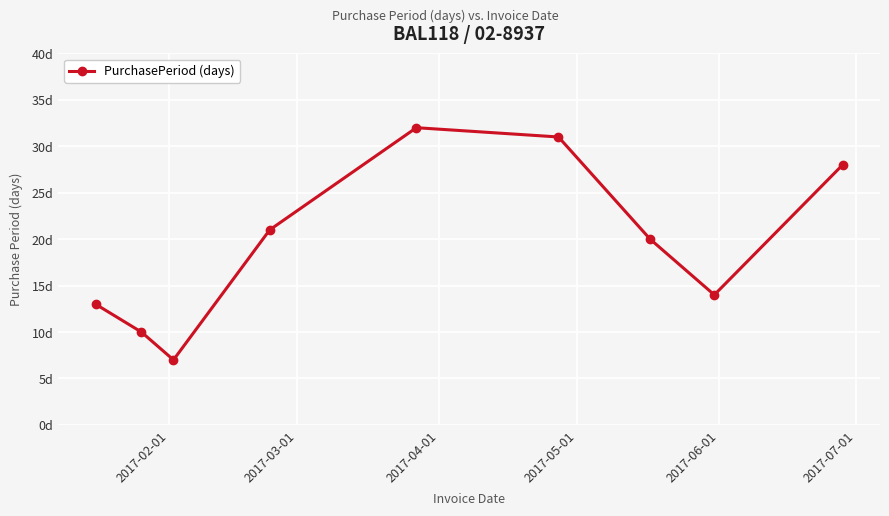

How many points are higher than both their immediate neighbors (excluding endpoints)?

1